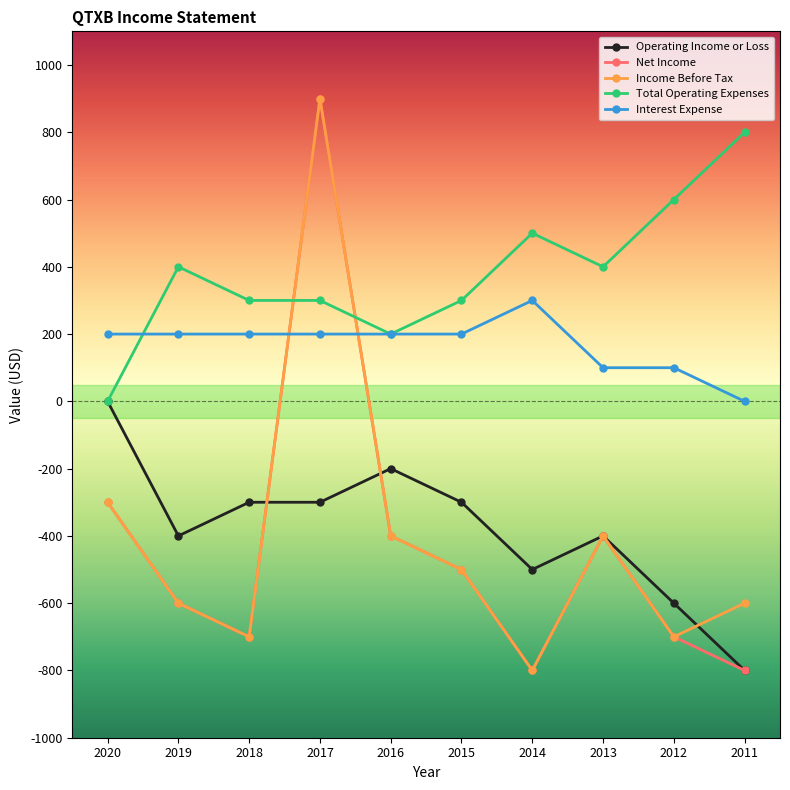

True or false: Operating Income or Loss and Interest Expense cross at least once.

False